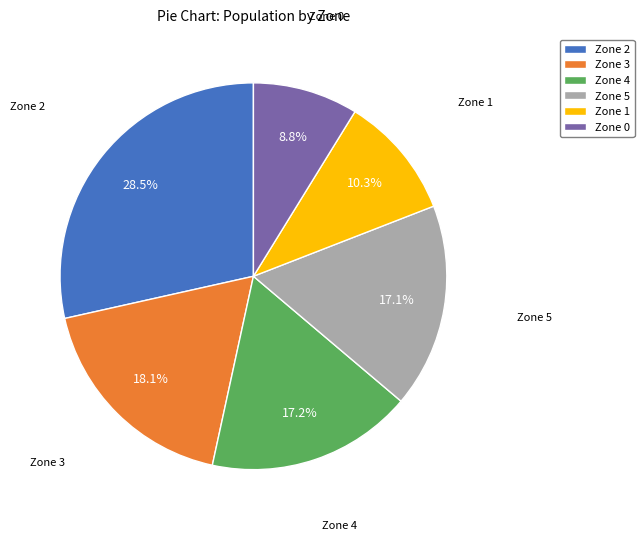

What portion of the pie excludes Zone 5?

82.9%